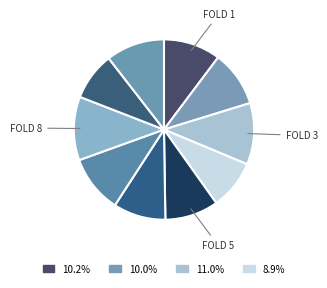

Count the number of slices in the pie.

10